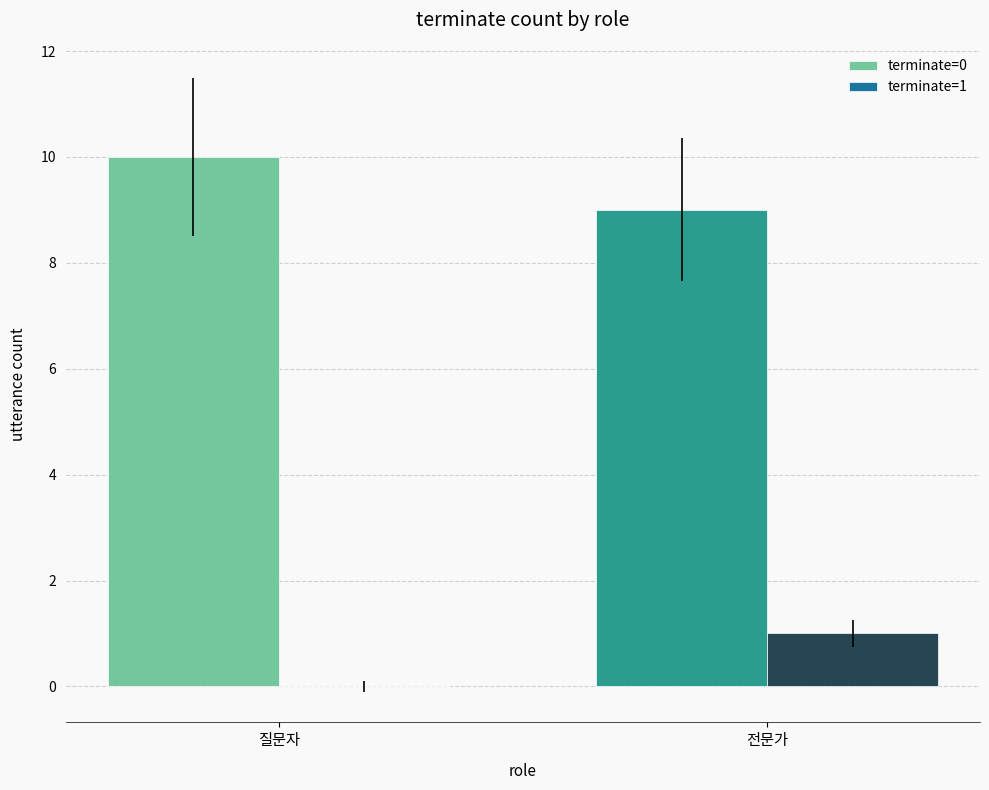

Reading right to left, transcribe all the data shown in this chart.

terminate=0: 9	10
terminate=1: 1	0